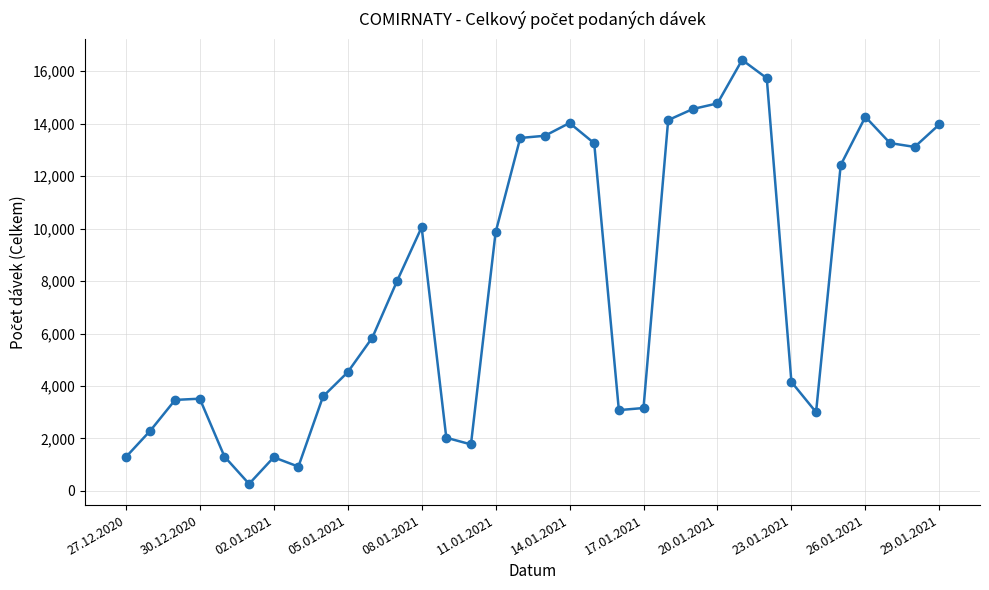

How many distinct data groups are displayed?

1